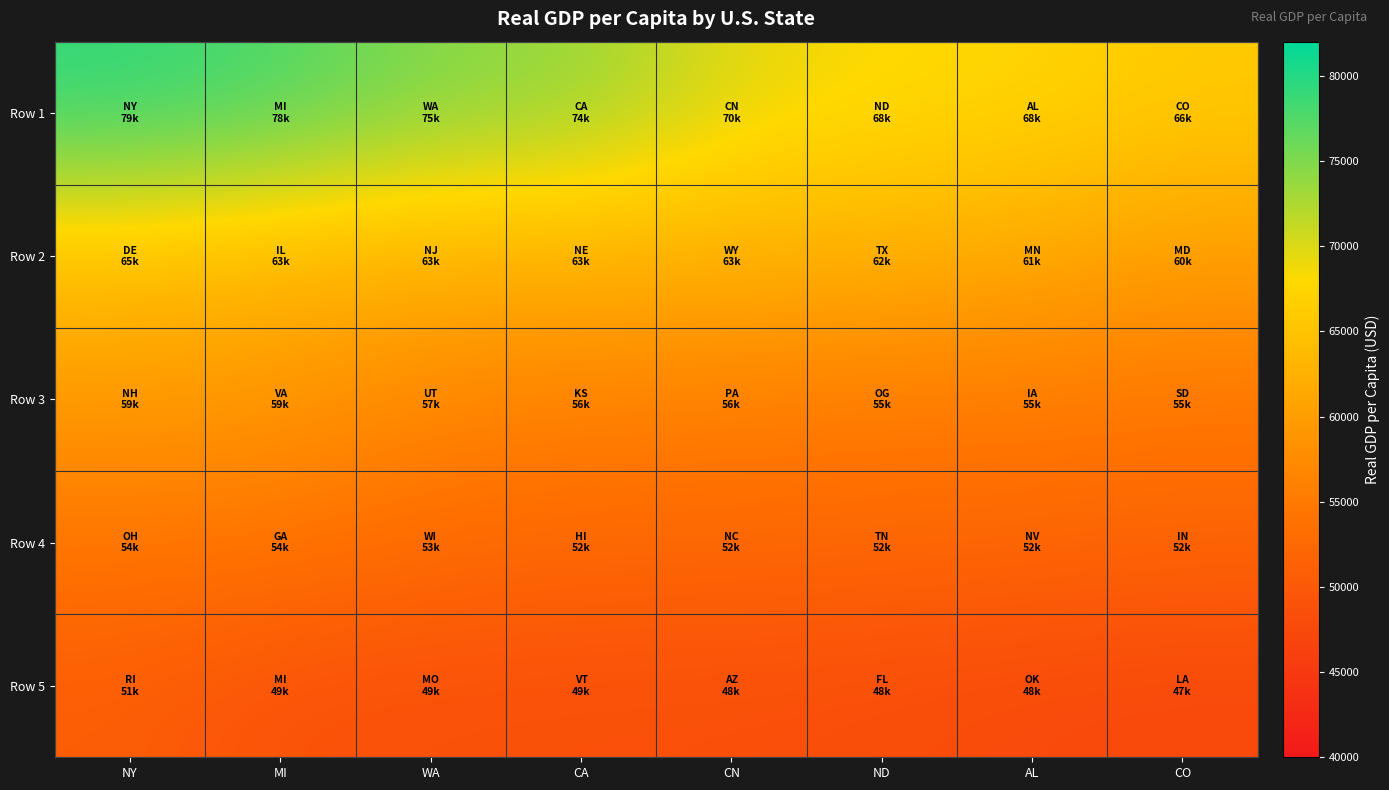

Rank the series by their maximum value, from lowest to highest.

Row 5, Row 4, Row 3, Row 2, Row 1